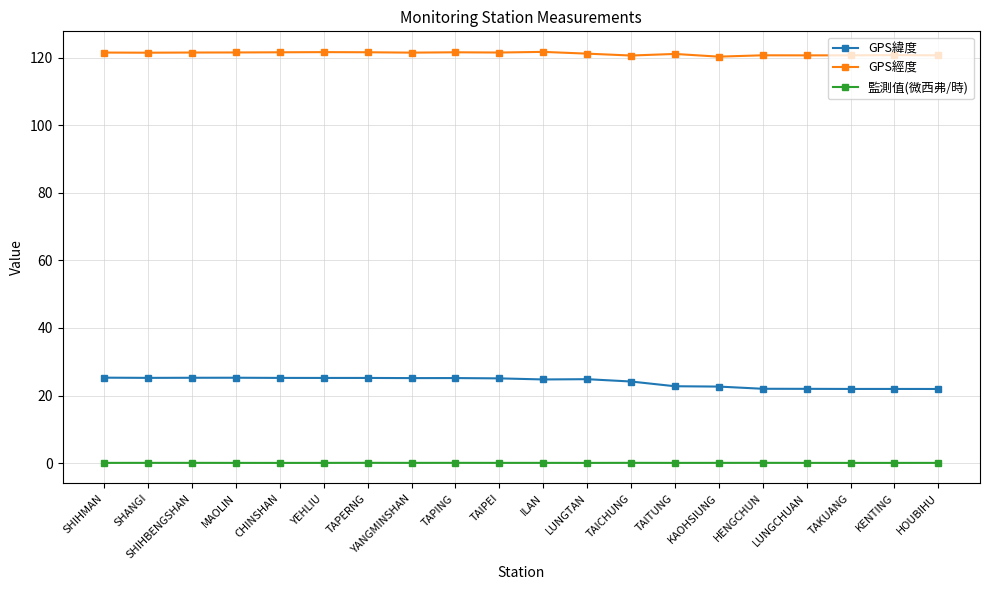

Which series has the largest total across all categories?

GPS經度